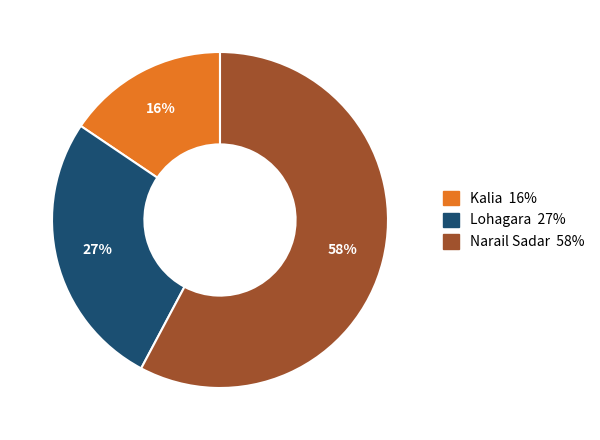

Is the sum of Narail Sadar and Kalia greater than half?

Yes